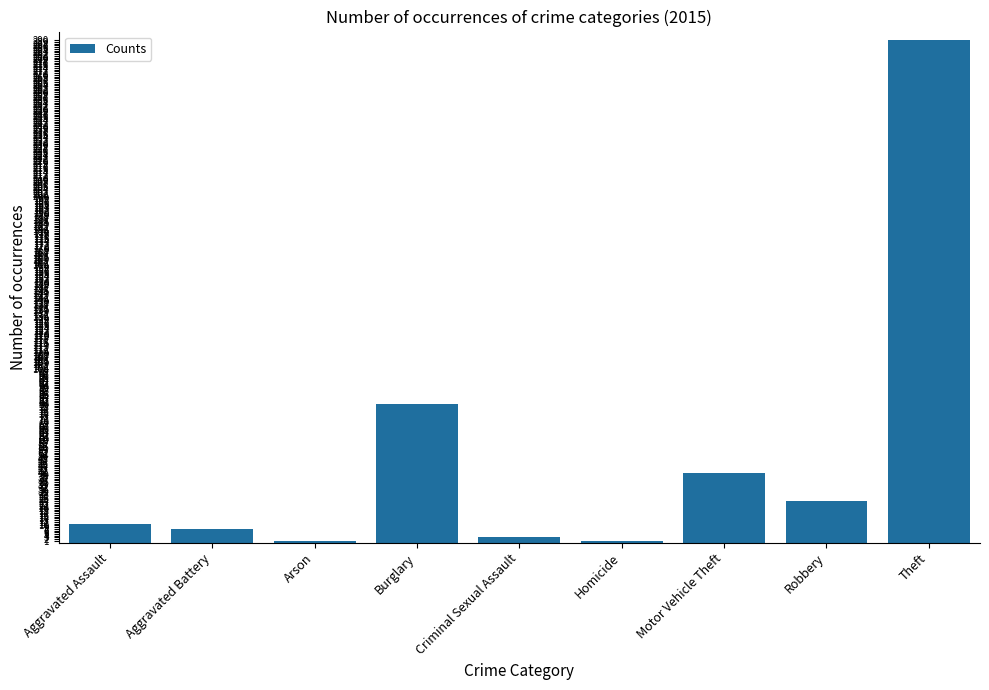

Reading right to left, extract all data points from this chart.

Theft=290	Robbery=24	Motor Vehicle Theft=40	Homicide=1	Criminal Sexual Assault=3	Burglary=80	Arson=1	Aggravated Battery=8	Aggravated Assault=11